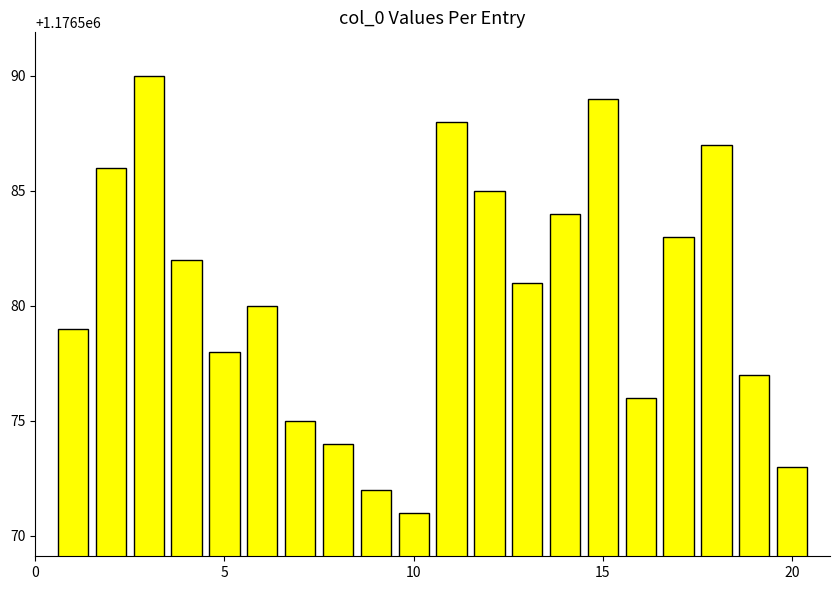

What is the value of the 13th bar from the left?

1176581